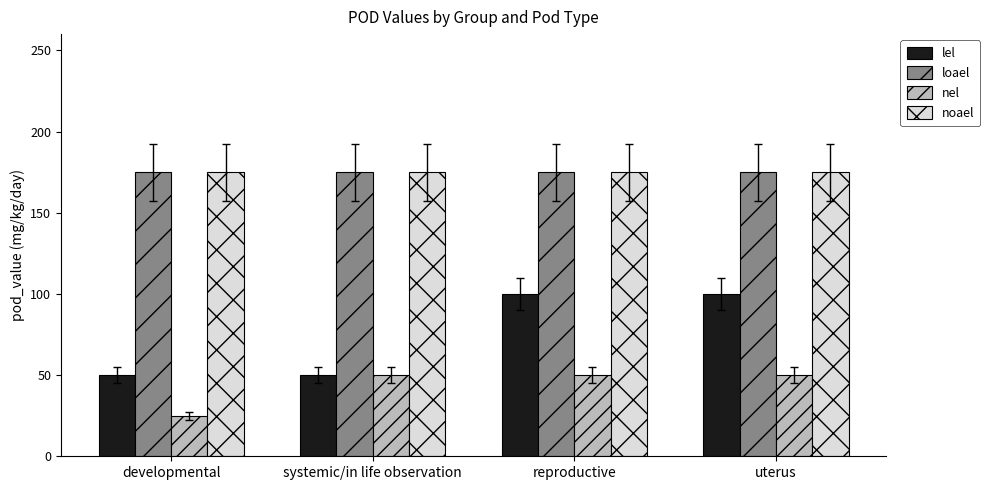

What is the greatest value displayed?

175